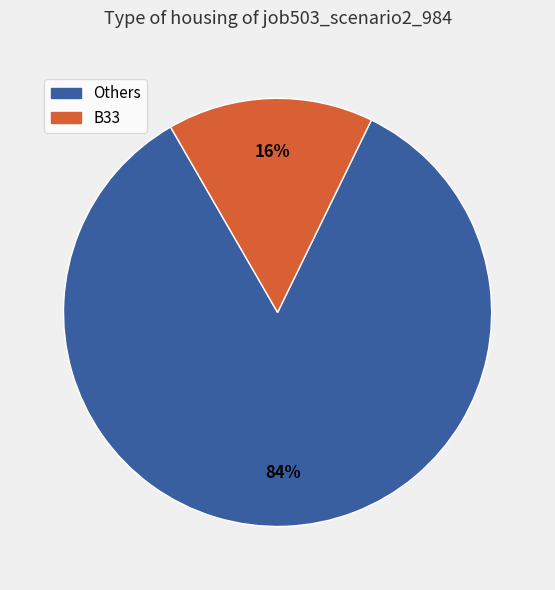

Is there a majority slice in this chart?

Yes